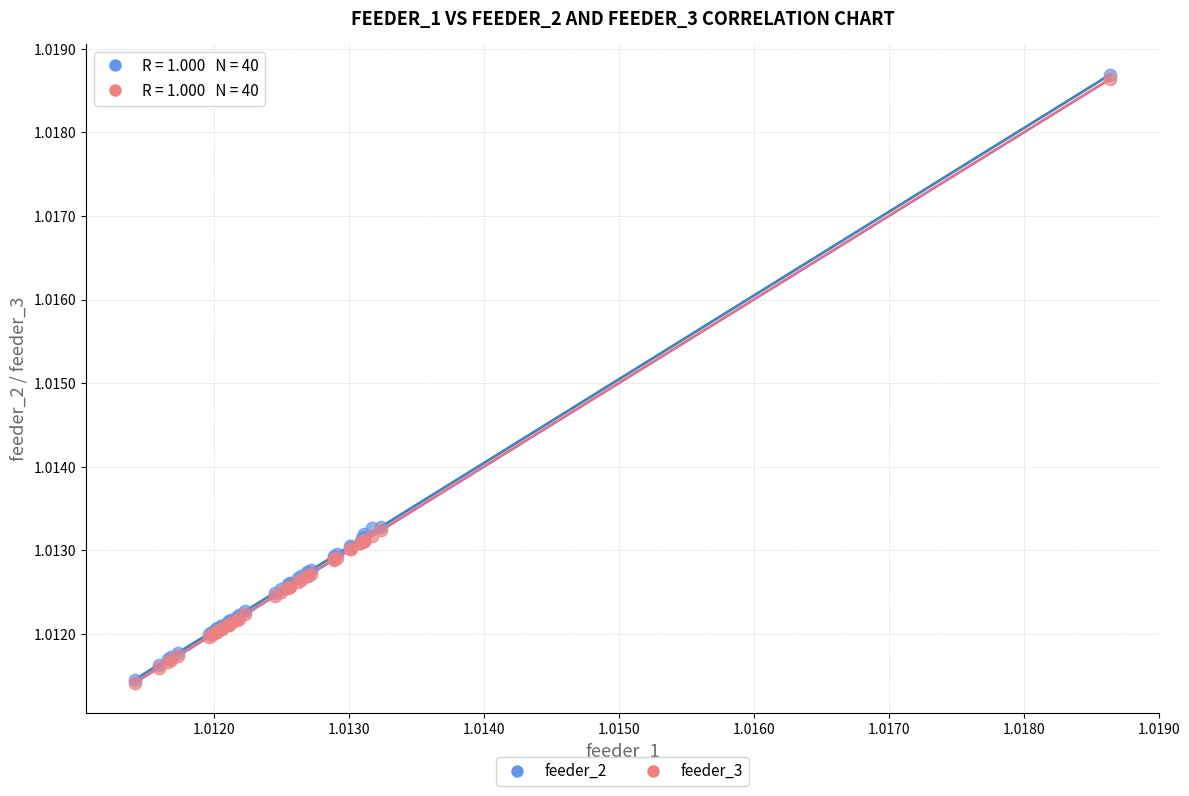

What are all the series names shown in the legend?

feeder_2, feeder_3